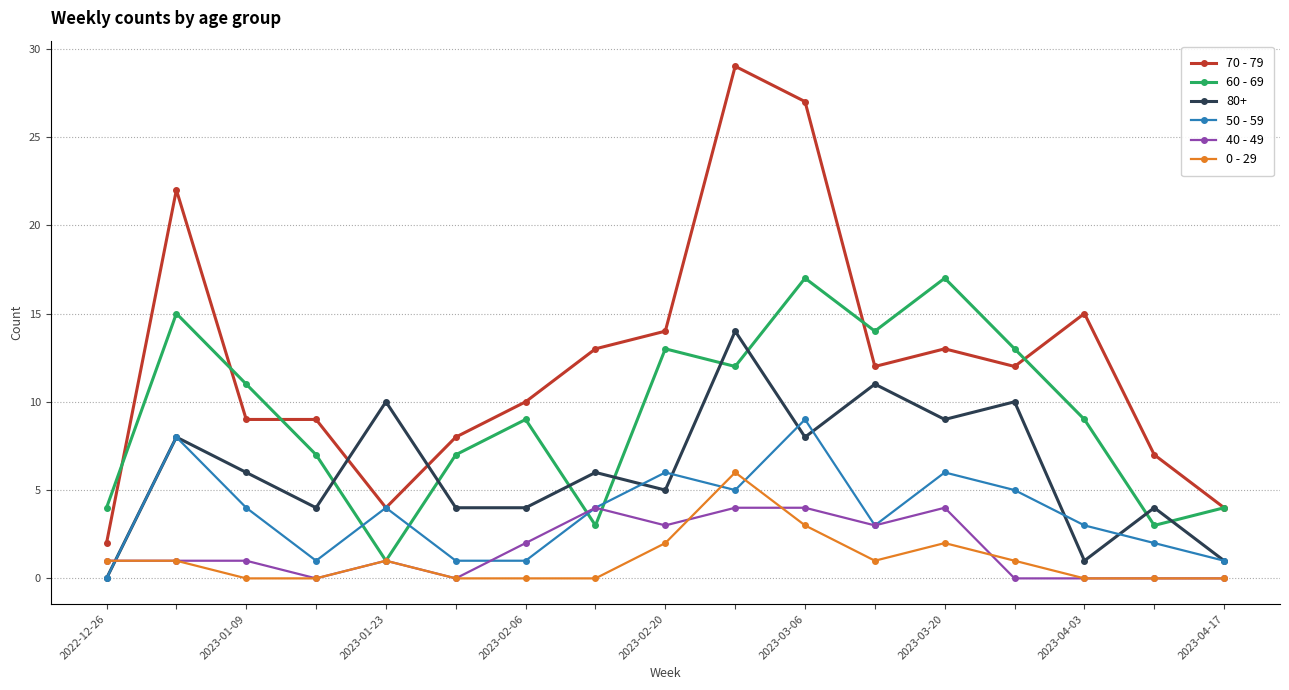

What is the difference between the maximum and minimum values in the 0 - 29 series?

6